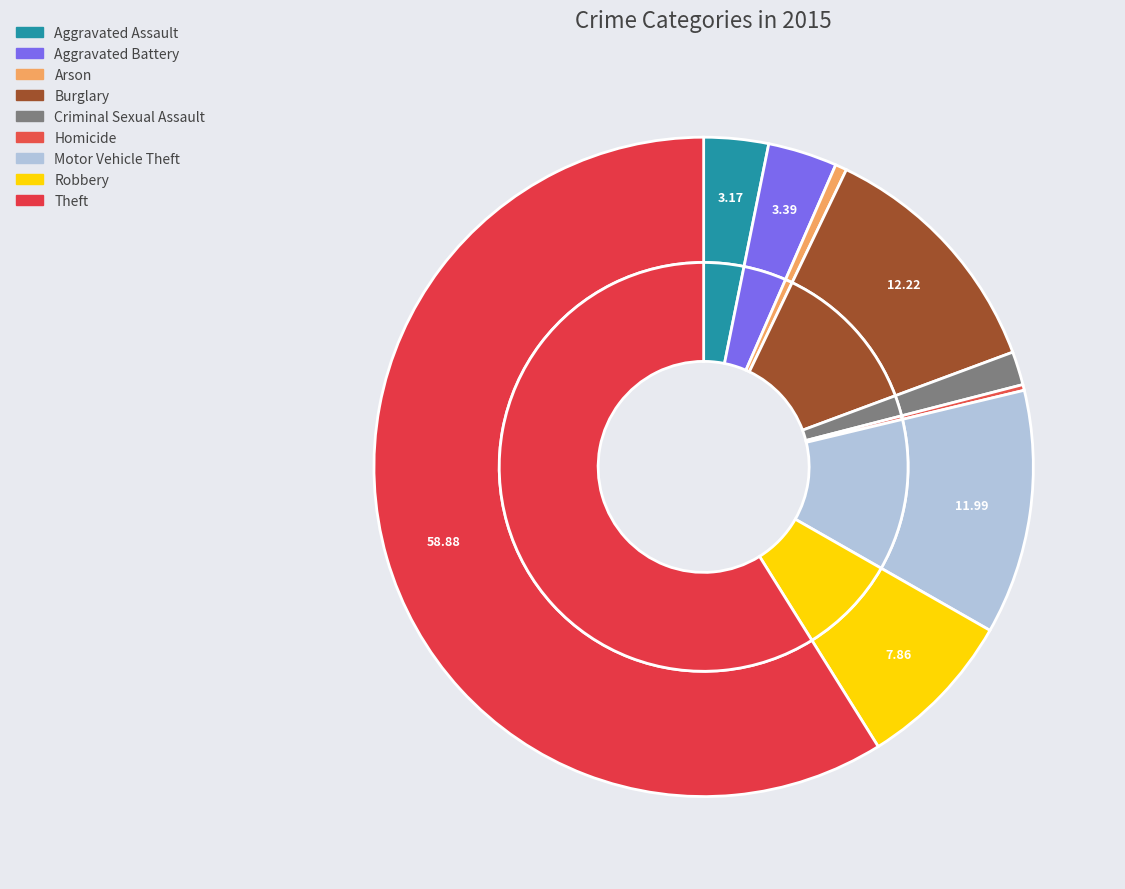

What is the largest slice in the pie chart?

Theft